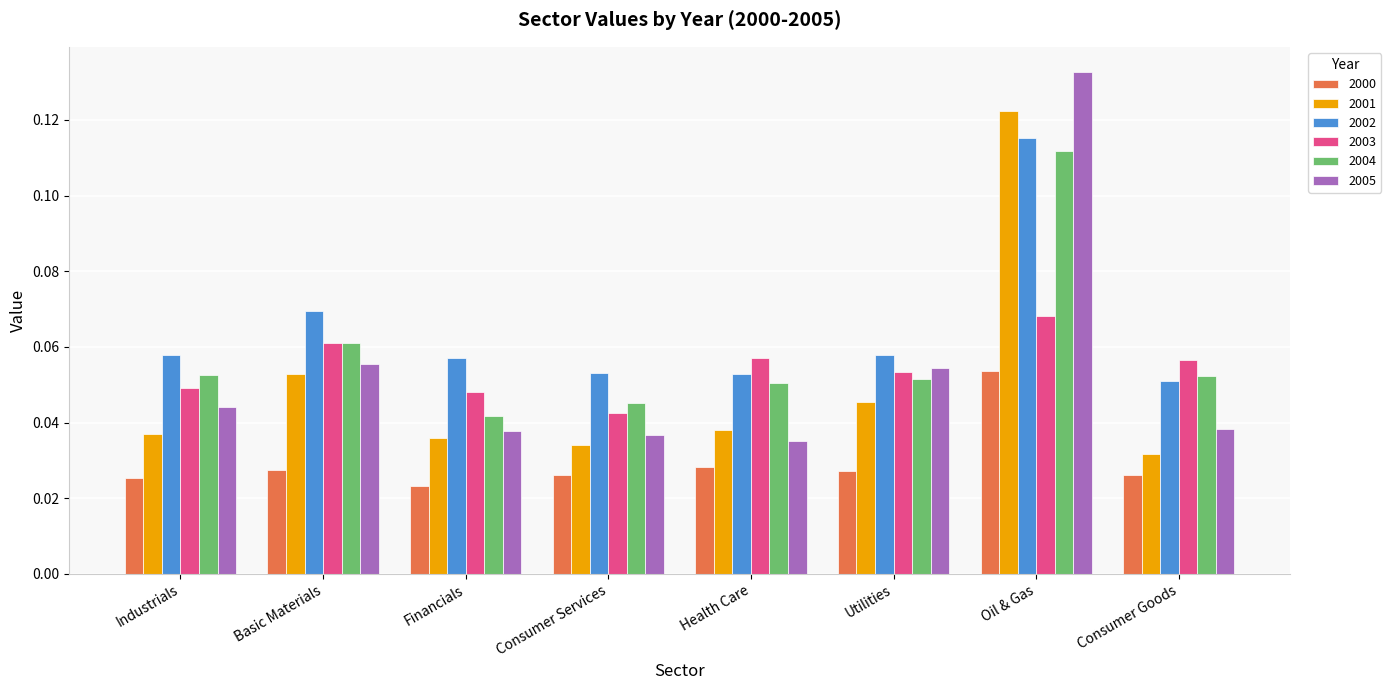

What is the sum of all 2001 values?

0.4